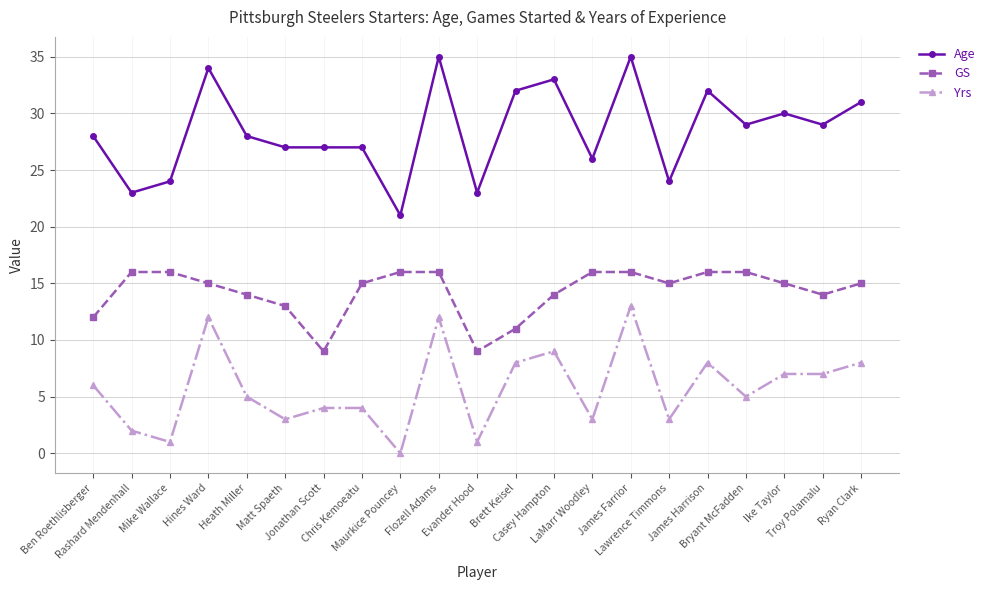

Reading left to right, list all the values displayed in this chart.

Age: Ben Roethlisberger=28	Rashard Mendenhall=23	Mike Wallace=24	Hines Ward=34	Heath Miller=28	Matt Spaeth=27	Jonathan Scott=27	Chris Kemoeatu=27	Maurkice Pouncey=21	Flozell Adams=35	Evander Hood=23	Brett Keisel=32	Casey Hampton=33	LaMarr Woodley=26	James Farrior=35	Lawrence Timmons=24	James Harrison=32	Bryant McFadden=29	Ike Taylor=30	Troy Polamalu=29	Ryan Clark=31
GS: Ben Roethlisberger=12	Rashard Mendenhall=16	Mike Wallace=16	Hines Ward=15	Heath Miller=14	Matt Spaeth=13	Jonathan Scott=9	Chris Kemoeatu=15	Maurkice Pouncey=16	Flozell Adams=16	Evander Hood=9	Brett Keisel=11	Casey Hampton=14	LaMarr Woodley=16	James Farrior=16	Lawrence Timmons=15	James Harrison=16	Bryant McFadden=16	Ike Taylor=15	Troy Polamalu=14	Ryan Clark=15
Yrs: Ben Roethlisberger=6	Rashard Mendenhall=2	Mike Wallace=1	Hines Ward=12	Heath Miller=5	Matt Spaeth=3	Jonathan Scott=4	Chris Kemoeatu=4	Maurkice Pouncey=0	Flozell Adams=12	Evander Hood=1	Brett Keisel=8	Casey Hampton=9	LaMarr Woodley=3	James Farrior=13	Lawrence Timmons=3	James Harrison=8	Bryant McFadden=5	Ike Taylor=7	Troy Polamalu=7	Ryan Clark=8